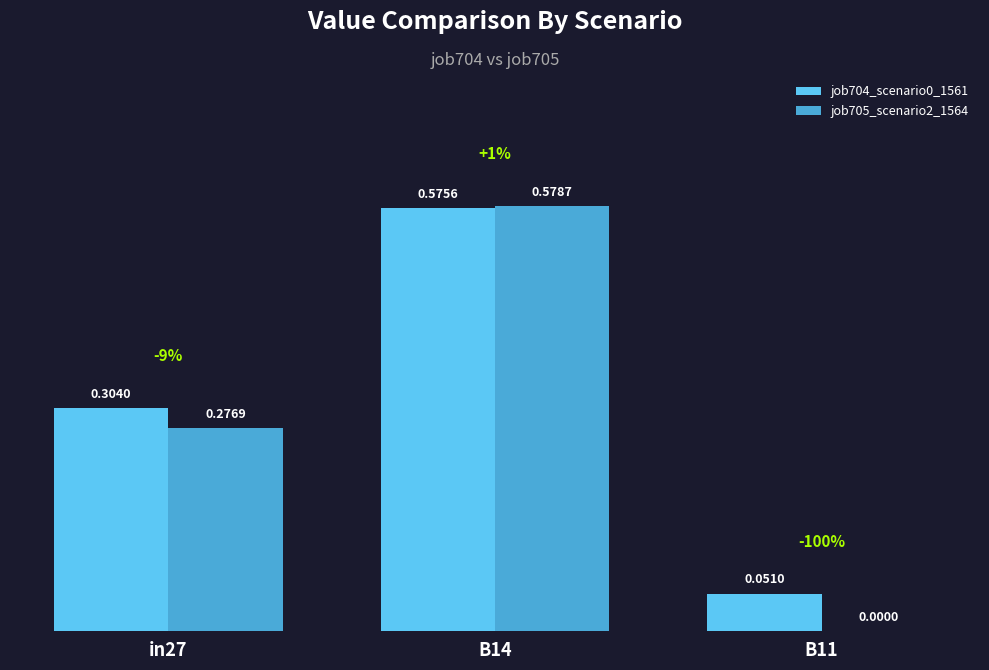

What is the sum of the job704_scenario0_1561 values at B14 and in27?

0.9